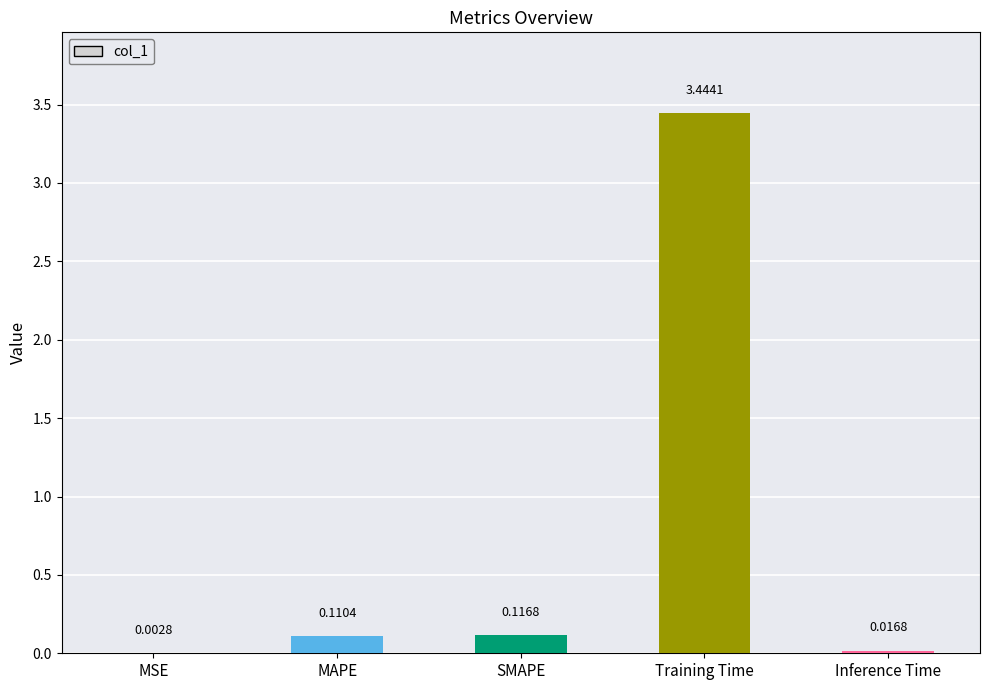

Between Training Time and Inference Time, which is larger?

Training Time